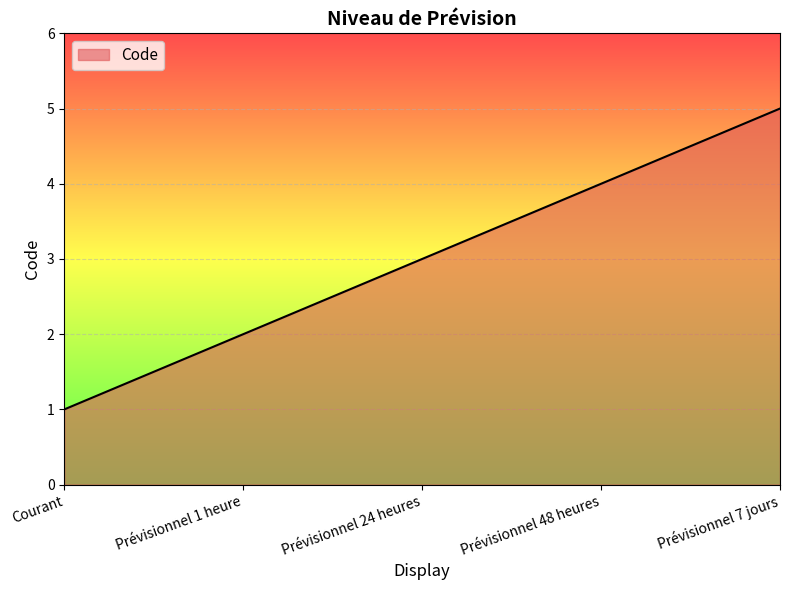

Which category has the lowest value across all series?

Courant